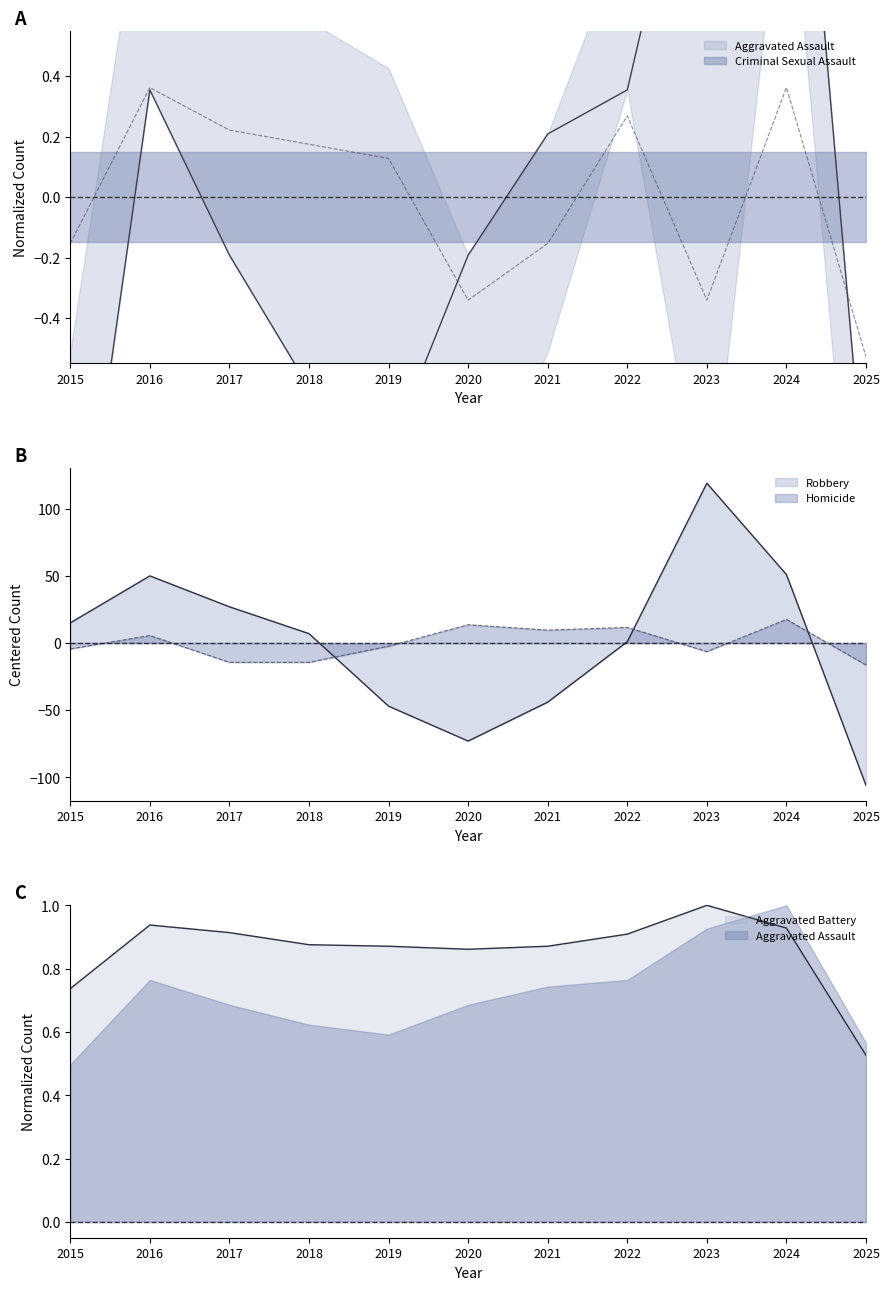

Rank the series at 2021 from lowest to highest value.

Robbery, Criminal Sexual Assault, Aggravated Assault, Aggravated Battery, Homicide